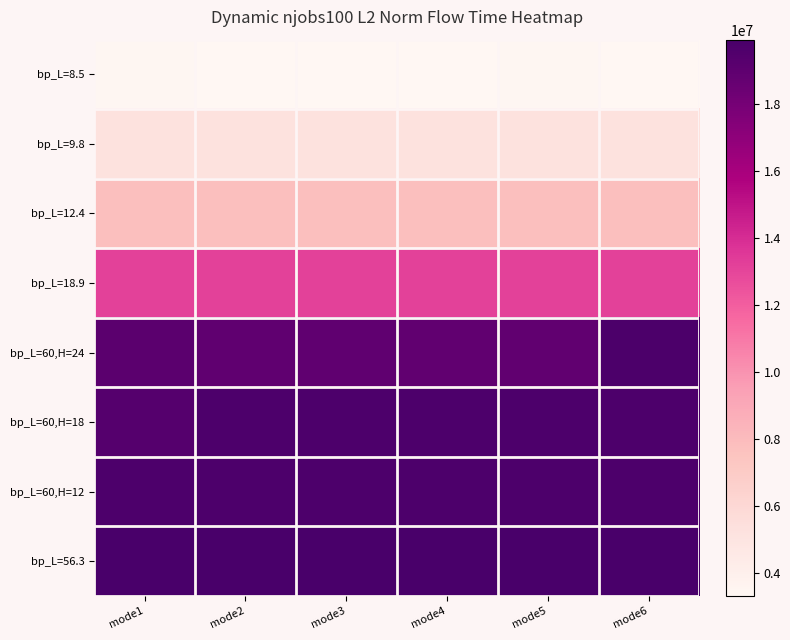

What is the minimum value shown in the chart?

3312270.9